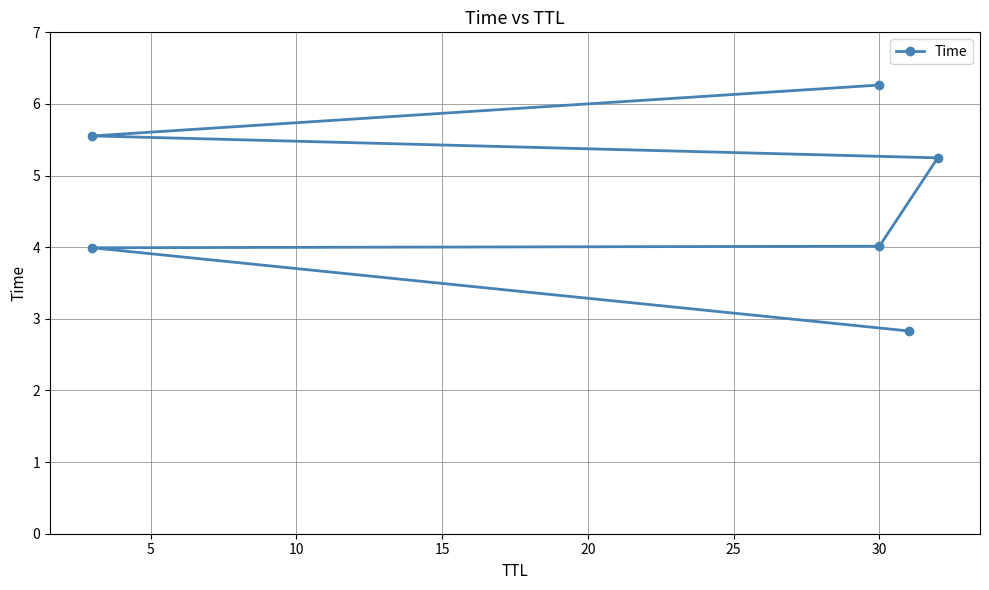

Reading left to right, extract all data points from this chart.

2.8	4.0	4.0	5.2	5.6	6.3